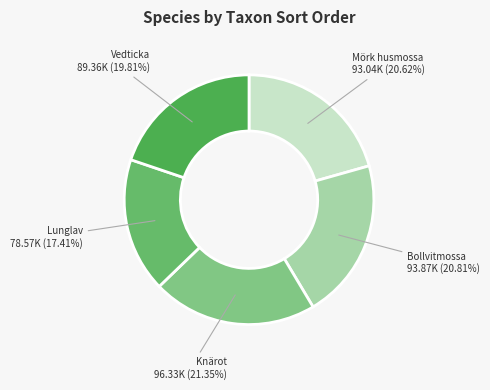

Does any single category account for the majority?

No